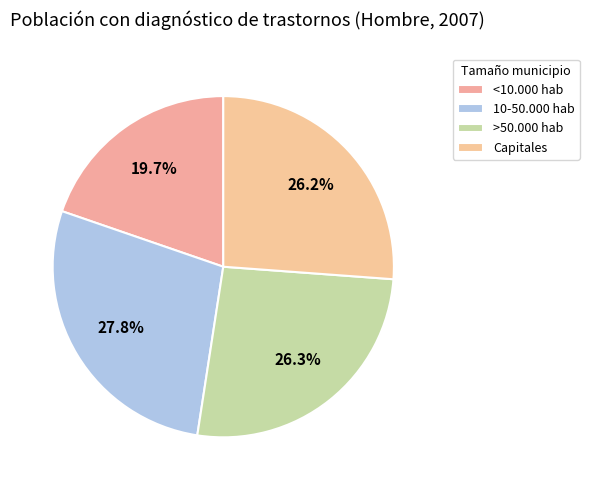

How many segments does this pie chart have?

4